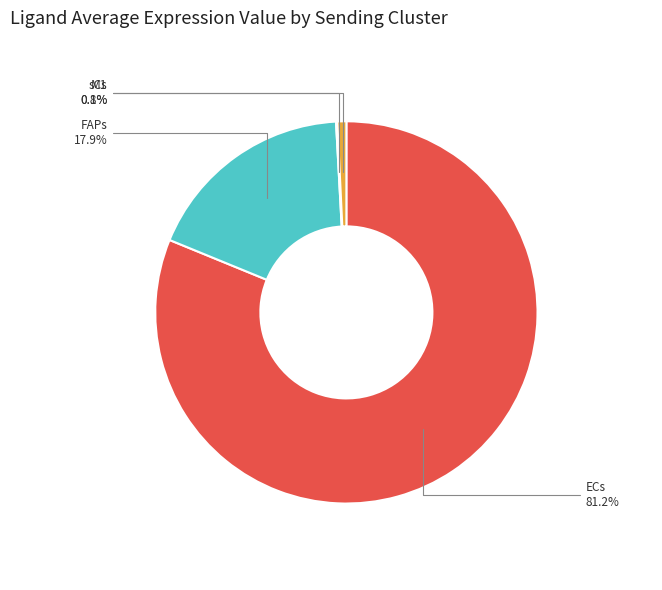

To the nearest percent, what is the average slice percentage?

25%